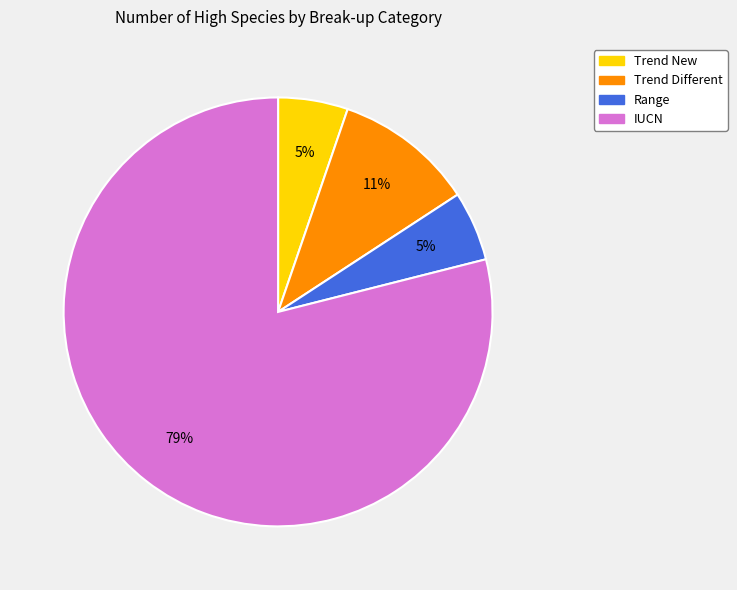

What percentage is the Trend New slice, to the nearest percent?

5%